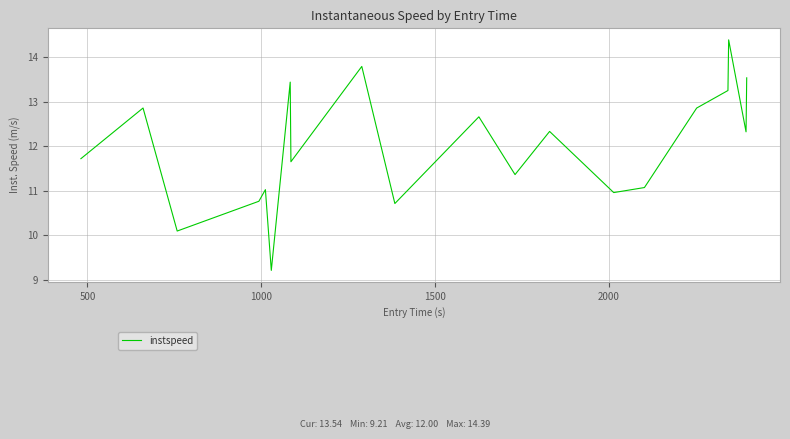

What is the greatest value displayed?

14.4